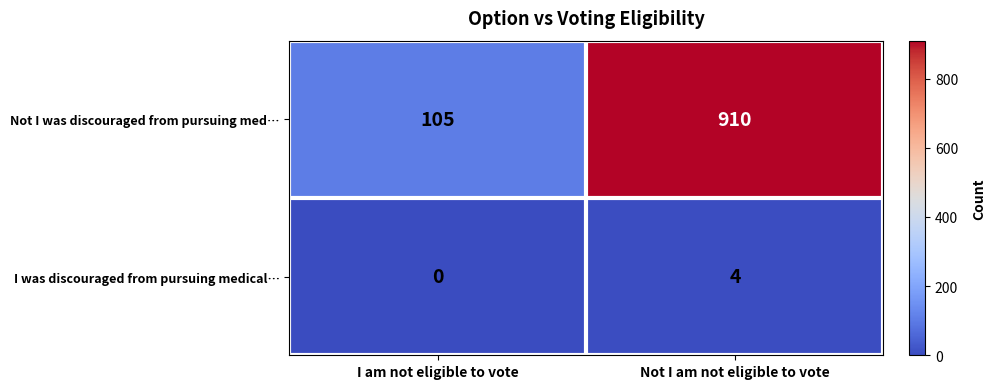

Reading left to right, transcribe all the data shown in this chart.

Not I was discouraged from pursuing med…: I am not eligible to vote=105	Not I am not eligible to vote=910
I was discouraged from pursuing medical…: I am not eligible to vote=0	Not I am not eligible to vote=4